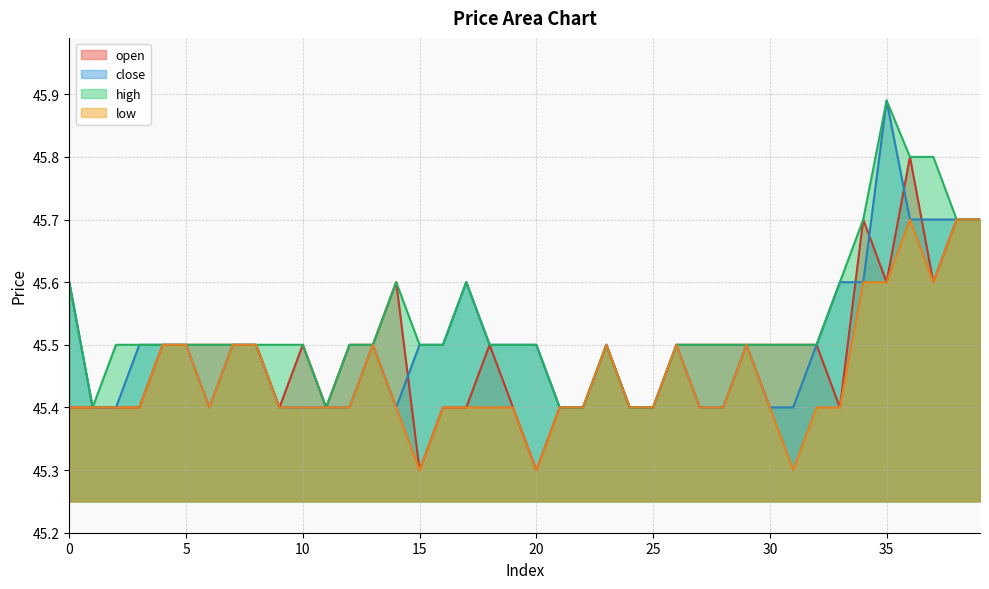

Which series has the largest total across all categories?

high